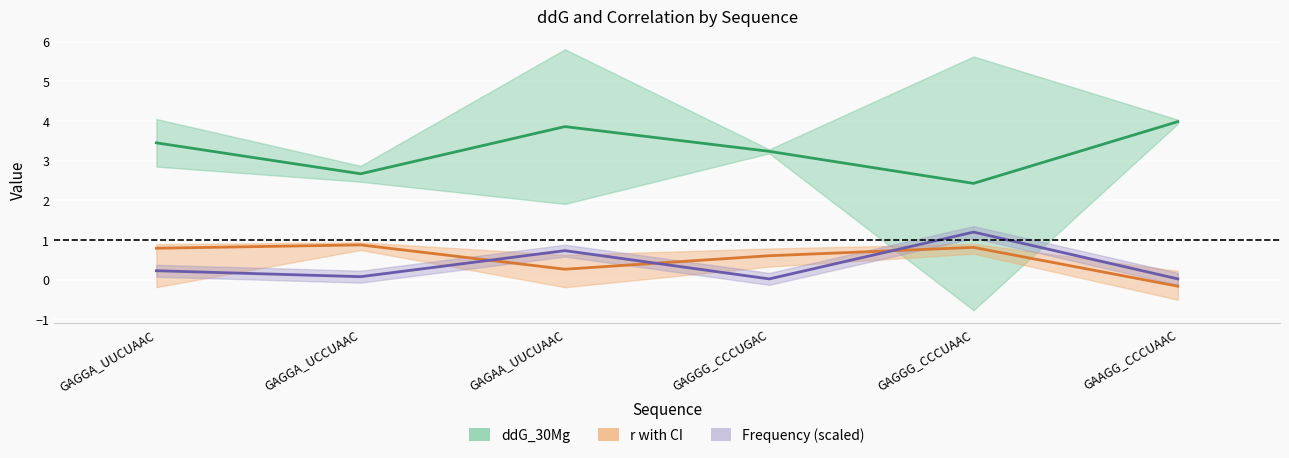

At GAGGA_UUCUAAC, list the series in order from smallest to largest.

frequency, r_high, ddG_30Mg